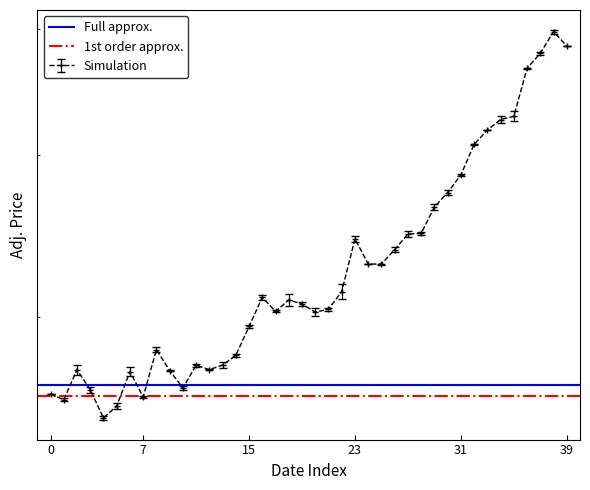

What is the value of the Full approx. point at the 1st from the left?

26.6